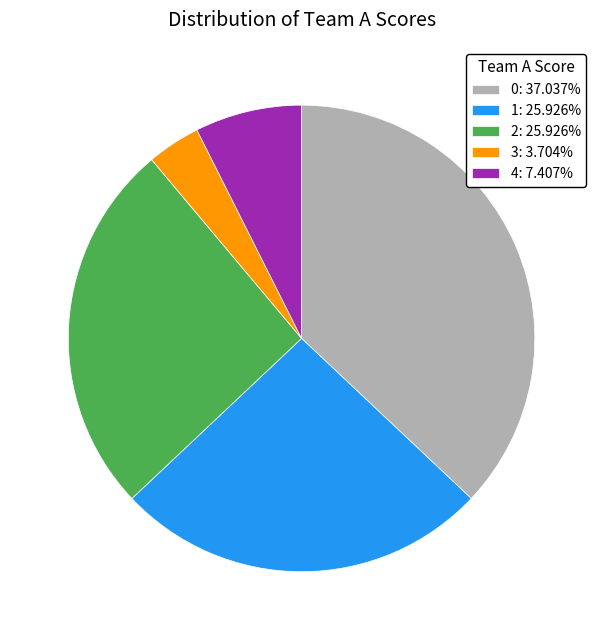

Is the sum of 2: 25.926% and 1: 25.926% greater than half?

Yes